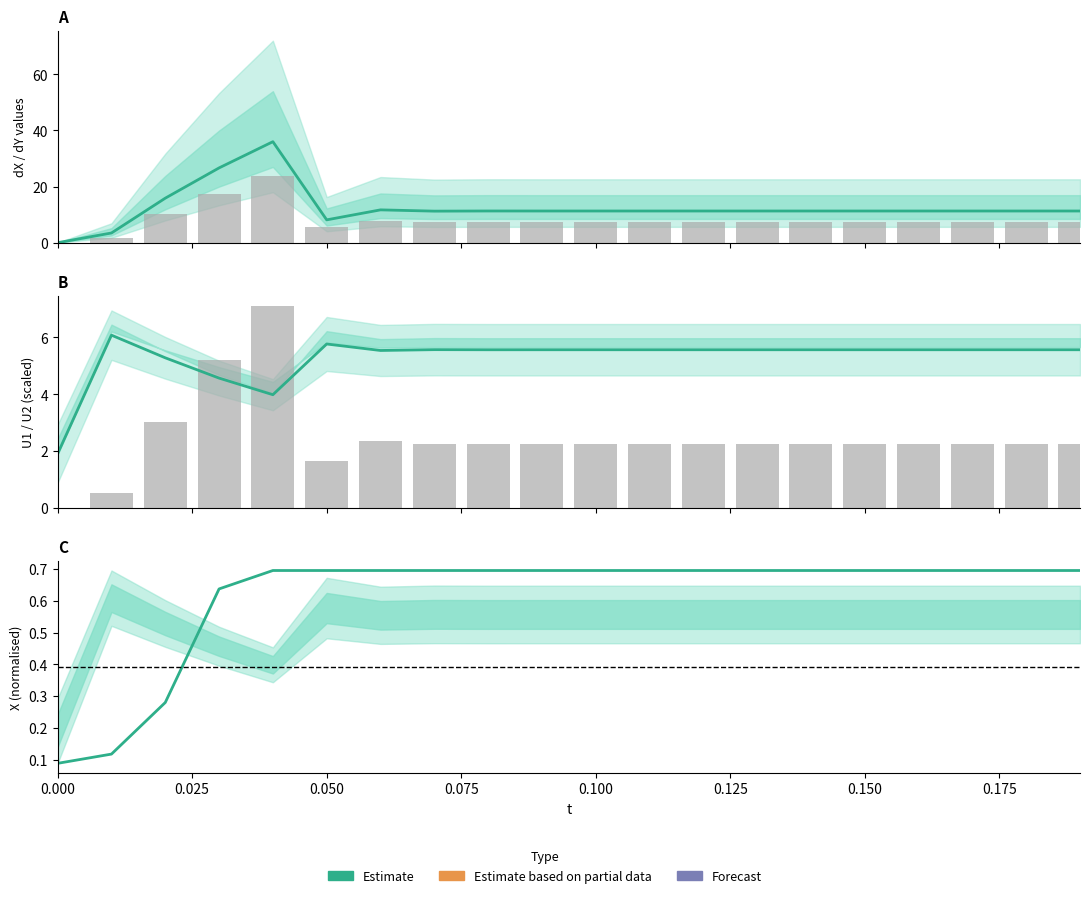

Which series has the widest spread of values?

dX (Estimate)